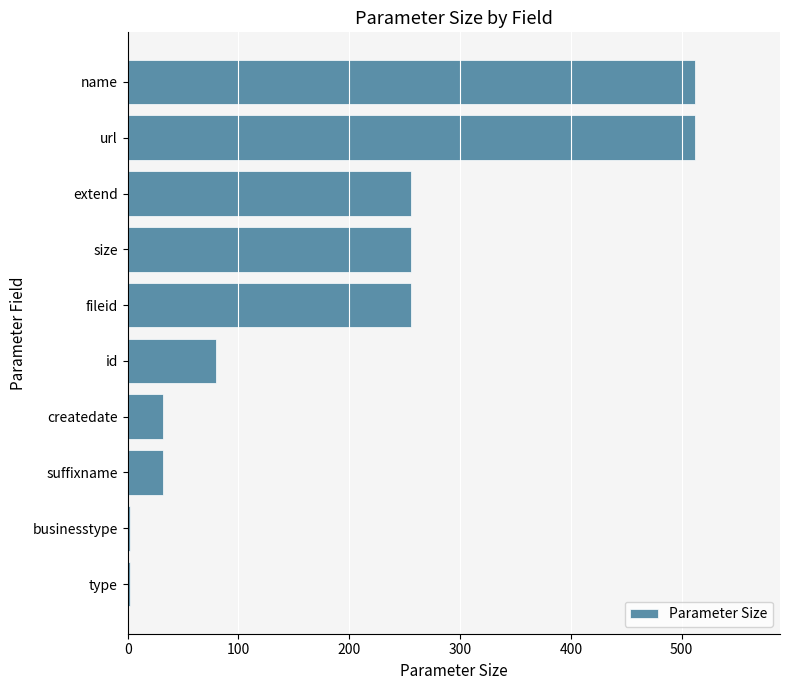

Is it true that the value at extend is 256?

True